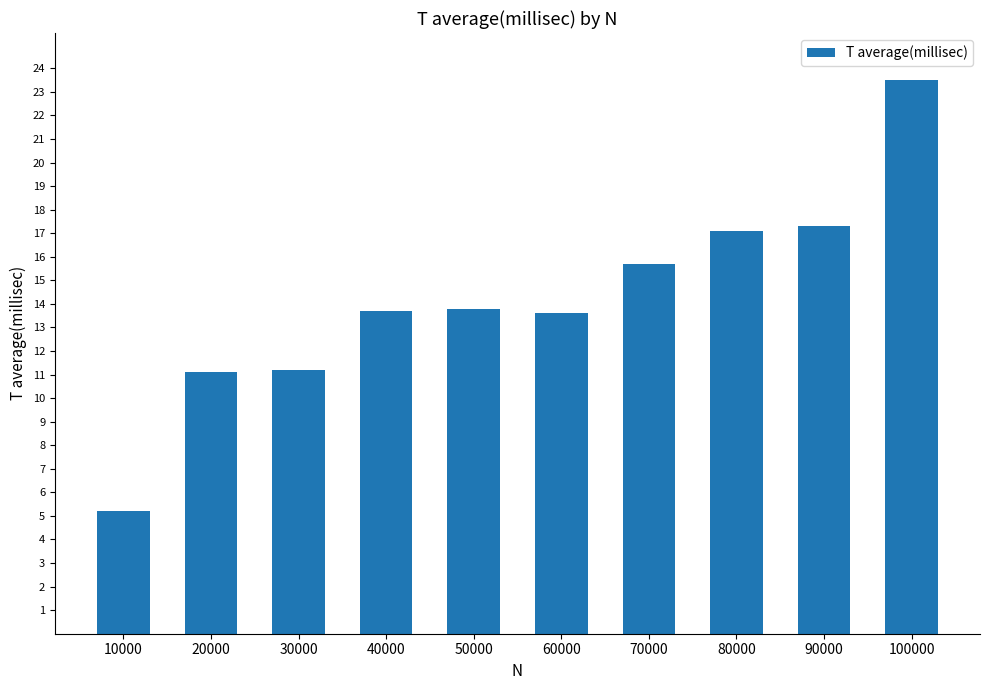

What is the difference between the values at 30000 and 90000?

6.1